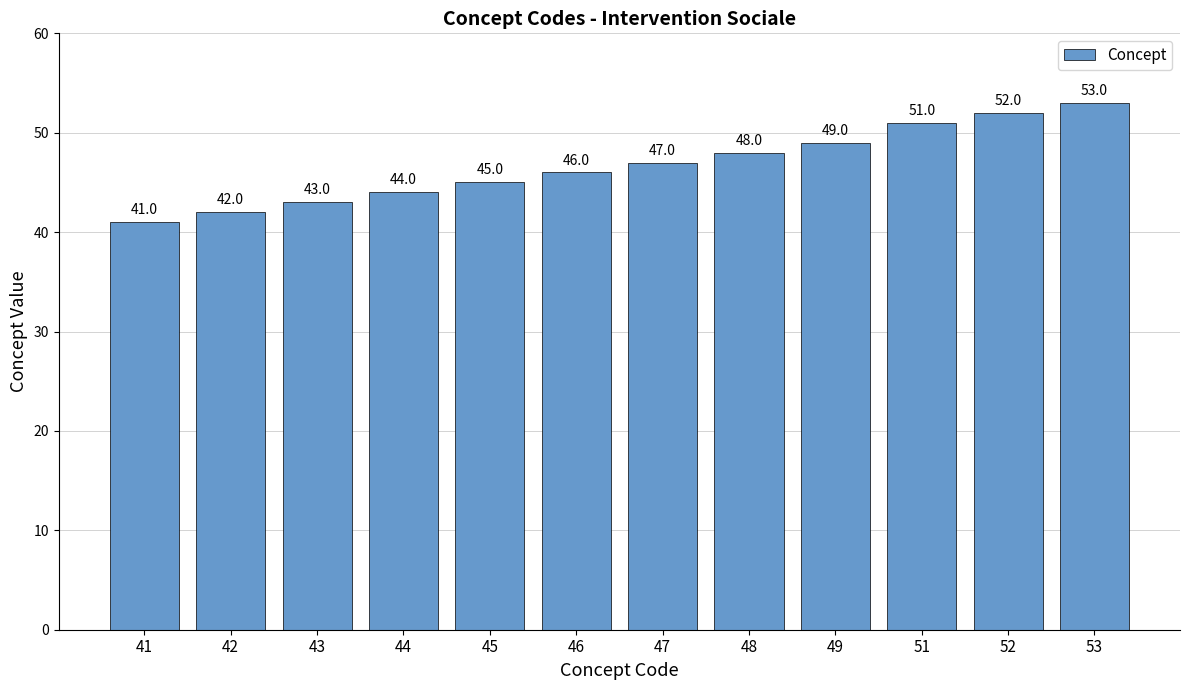

Rank the categories by value from lowest to highest.

41, 42, 43, 44, 45, 46, 47, 48, 49, 51, 52, 53